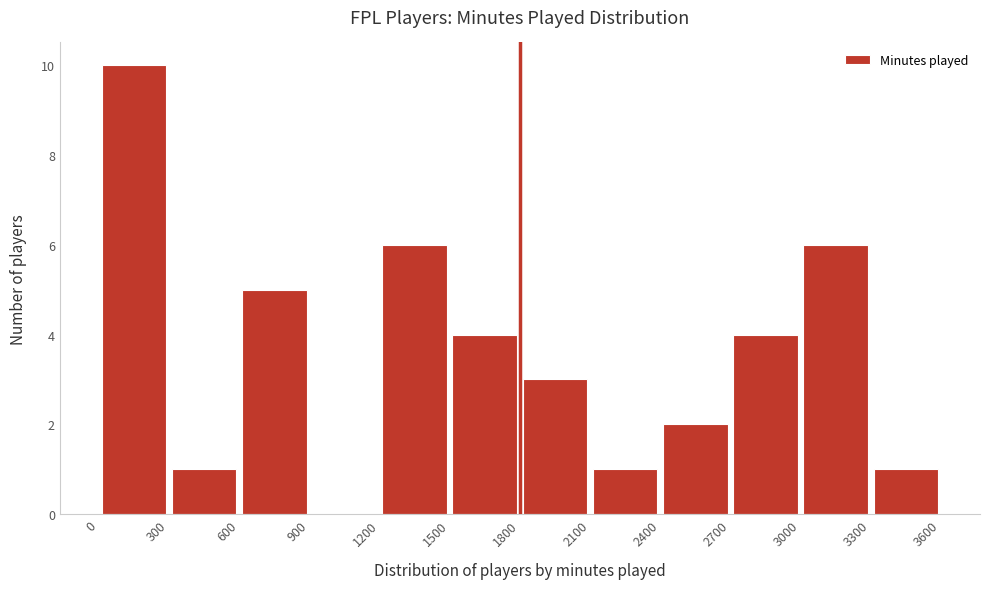

Reading left to right, transcribe this chart: for each bar, give the range it covers on the x-axis and its height. The values are not printed on the chart, so give them approximately, as read against the axis.

0 to 300: 10
300 to 600: 1
600 to 900: 5
900 to 1200: 0
1200 to 1500: 6
1500 to 1800: 4
1800 to 2100: 3
2100 to 2400: 1
2400 to 2700: 2
2700 to 3000: 4
3000 to 3300: 6
3300 to 3600: 1